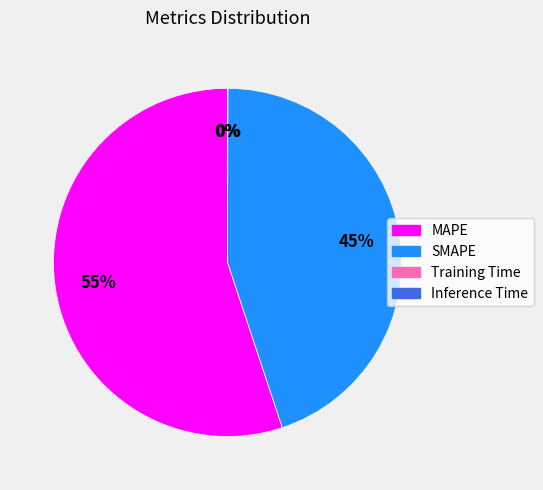

Which slice represents more than half of the pie?

MAPE